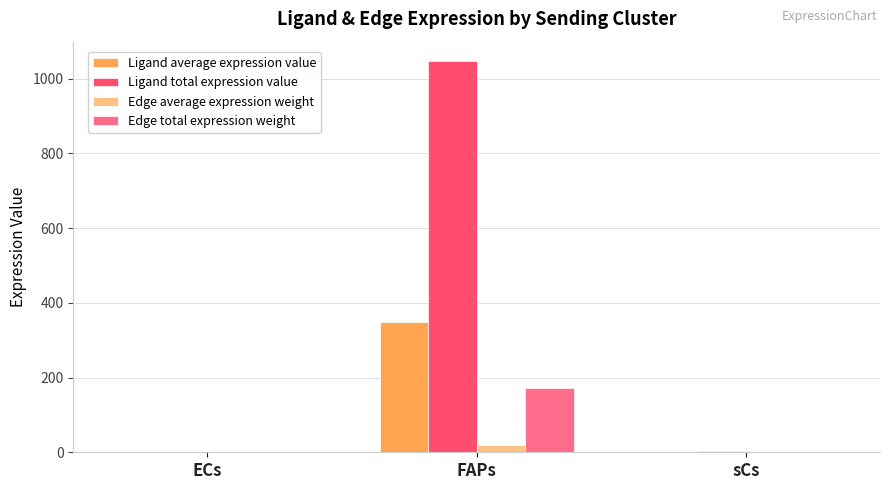

Does the chart contain stacked bars?

No